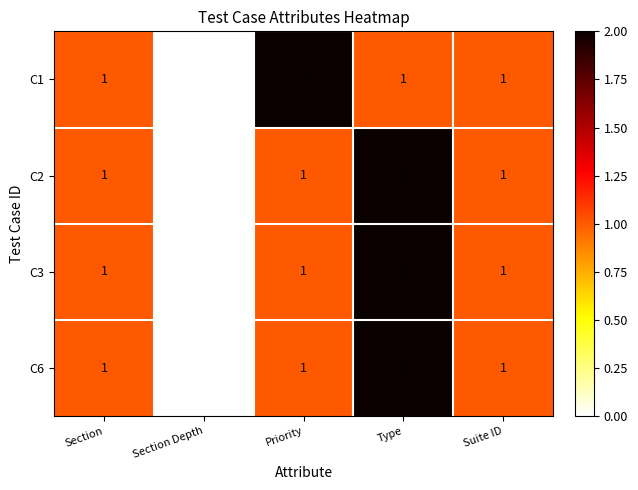

The value of C2 at Priority is 2. True or false?

False